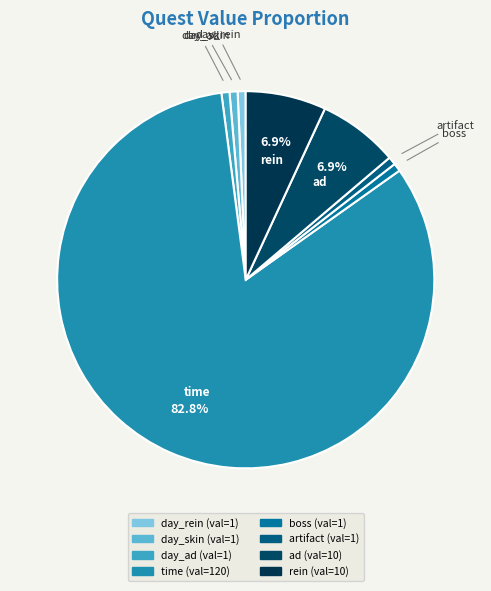

Is it true that ad is 15% of the pie?

False